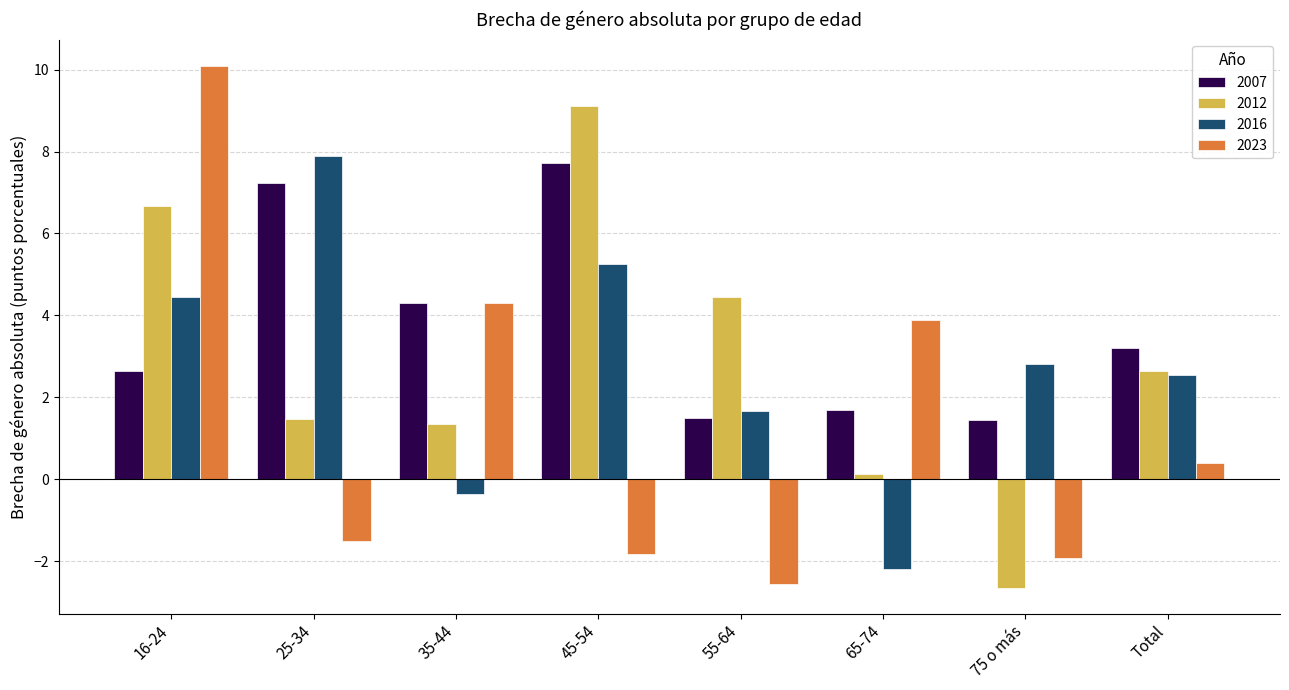

Are the bars horizontal?

No